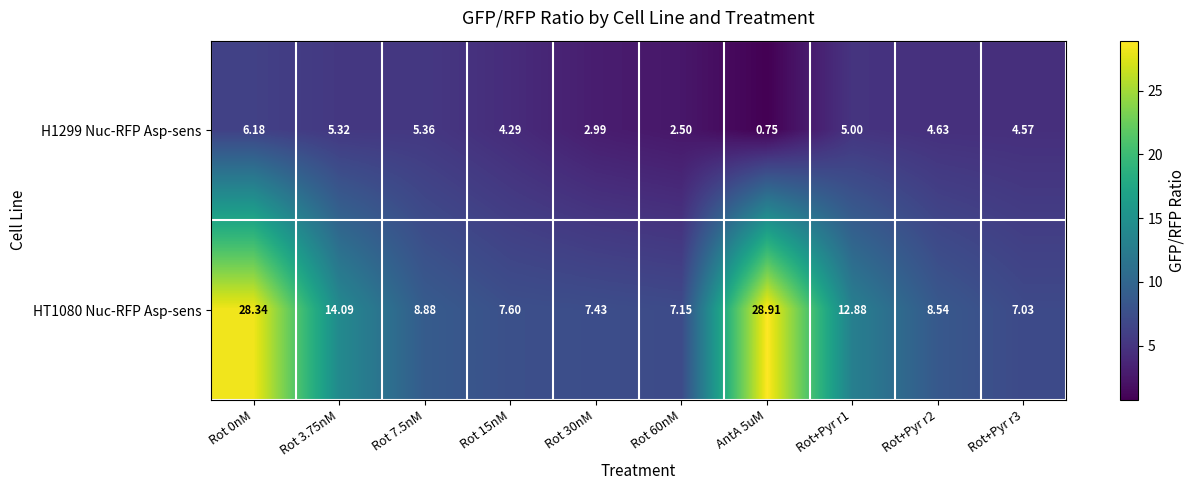

Which series has the widest spread of values?

HT1080 Nuc-RFP Asp-sens